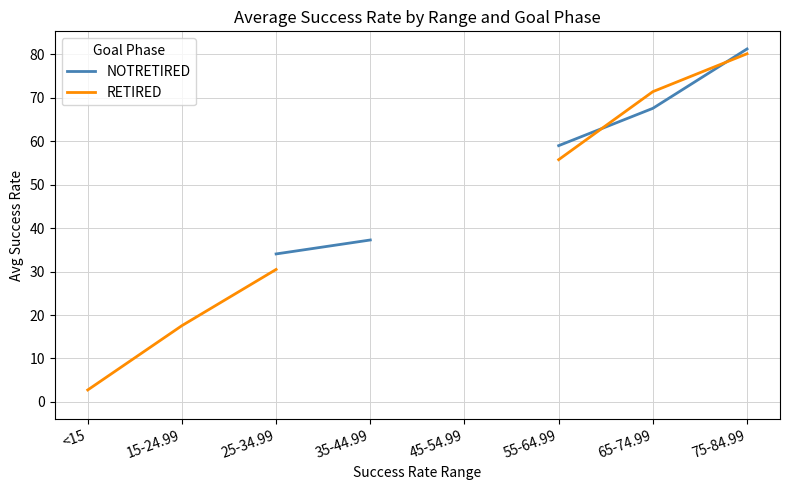

How many series are shown in this chart?

2